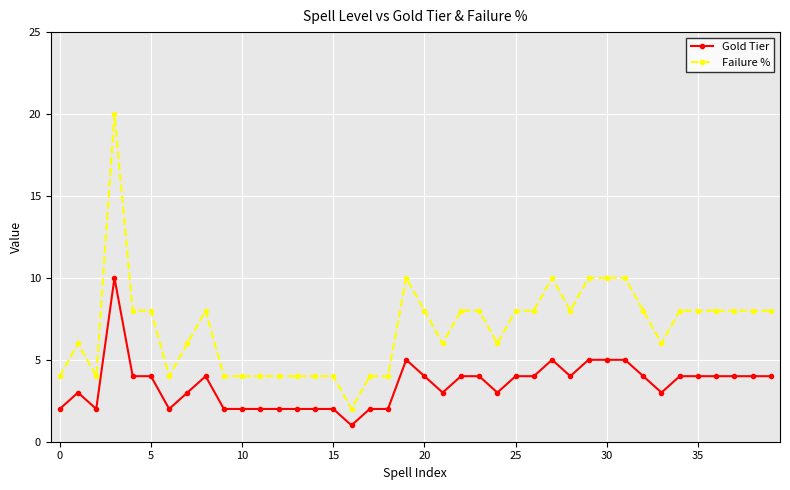

Which series has the largest range (max minus min)?

Failure %